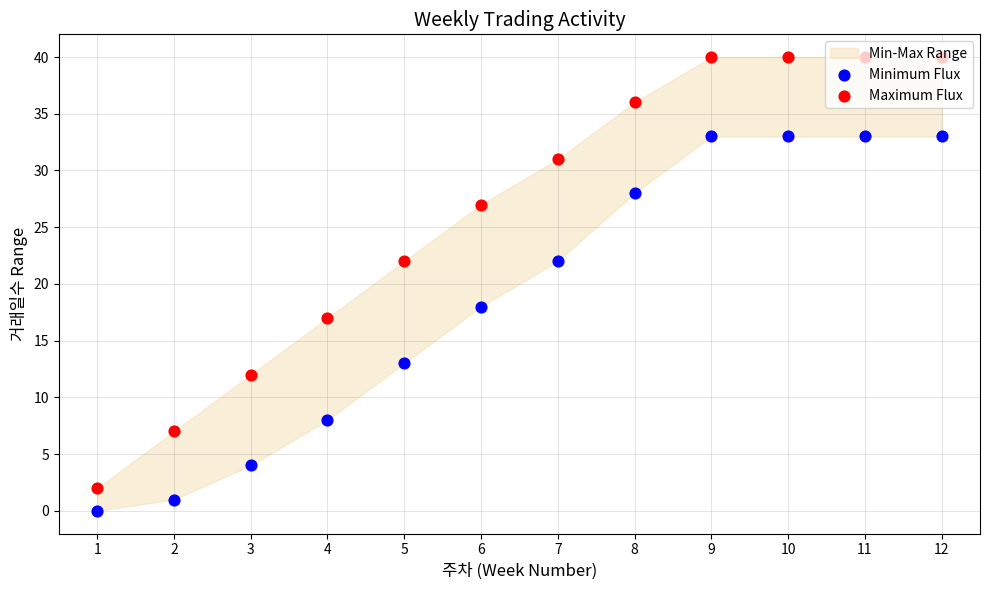

Which series has the widest spread of Y values?

Maximum Flux